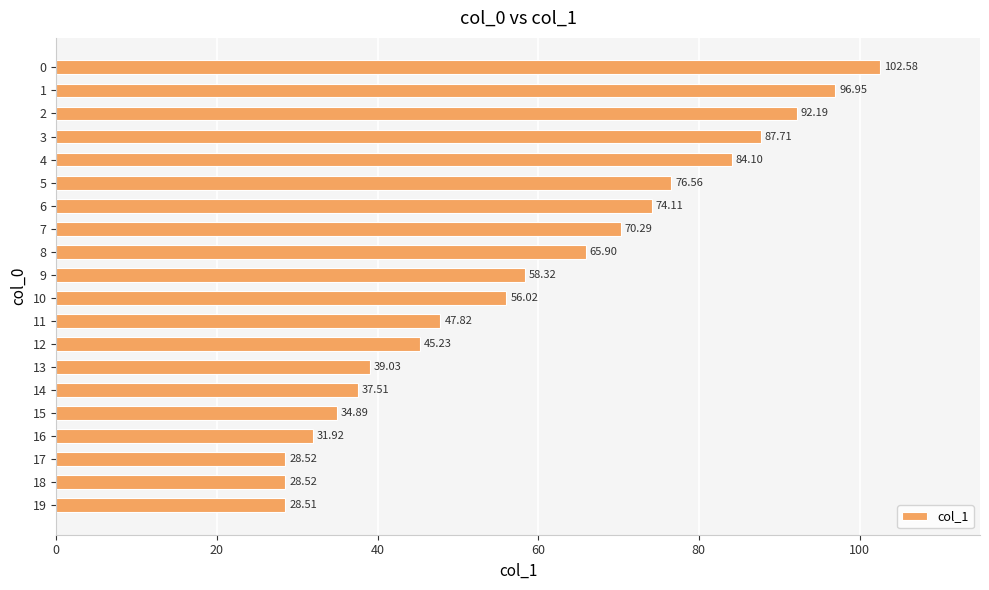

What is the average value?

59.3